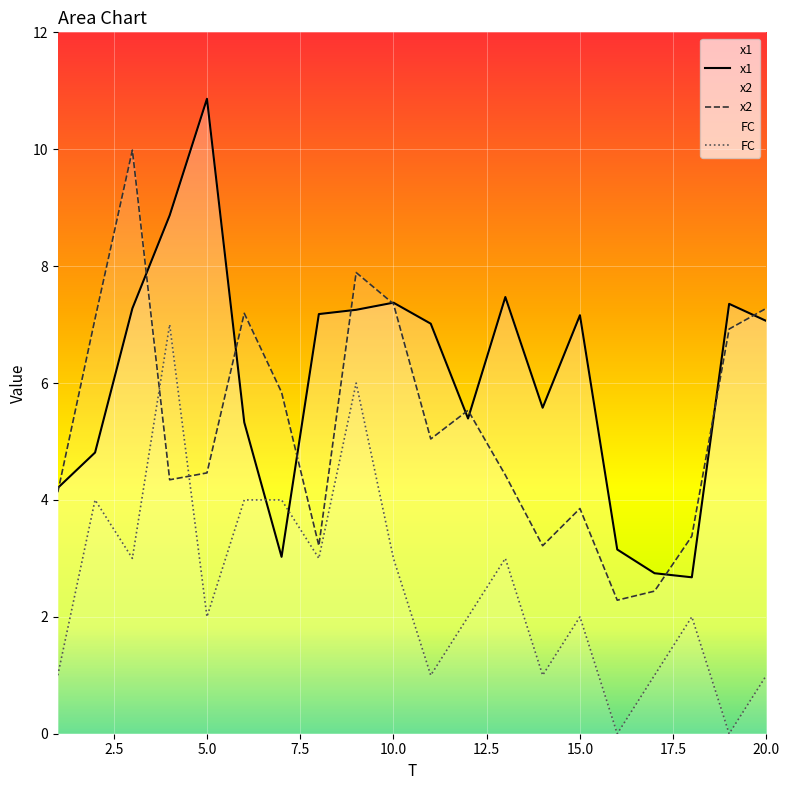

What is the spread (max minus min) of values at 15.0?

5.2